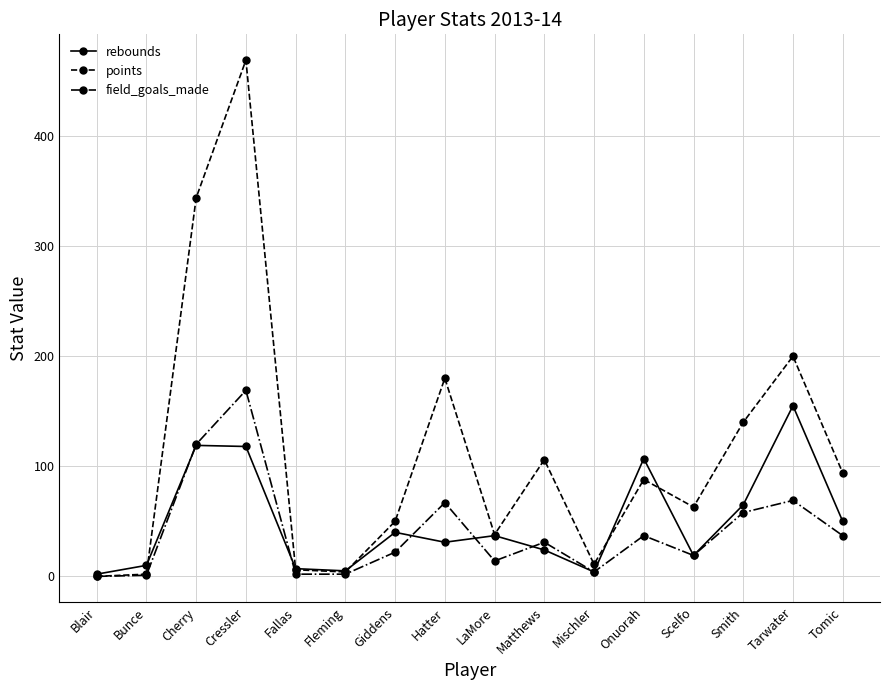

True or false: field_goals_made has more than 1 points higher than both neighbors.

True